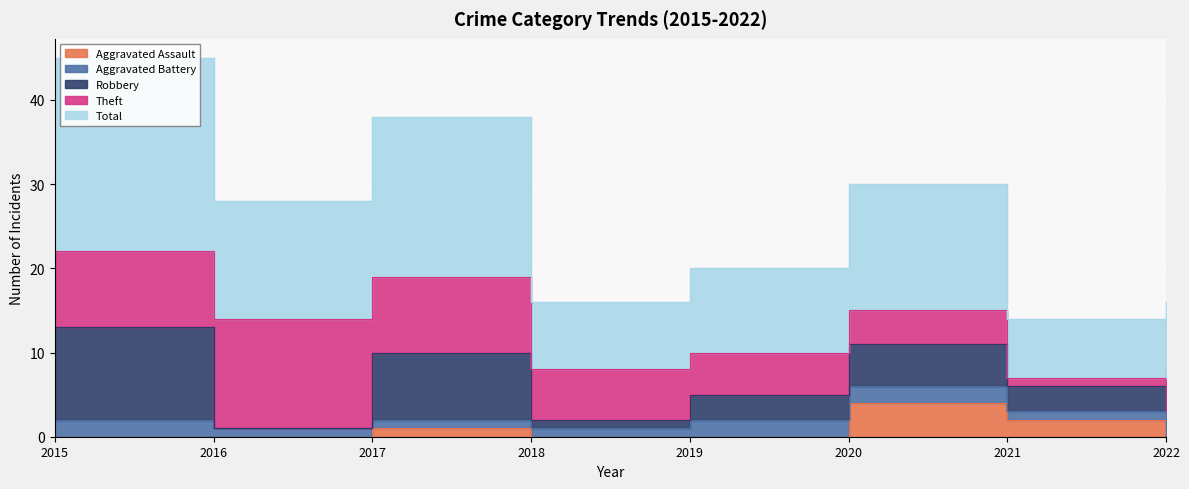

Between 2017 and 2019, which series saw the biggest shift?

Total